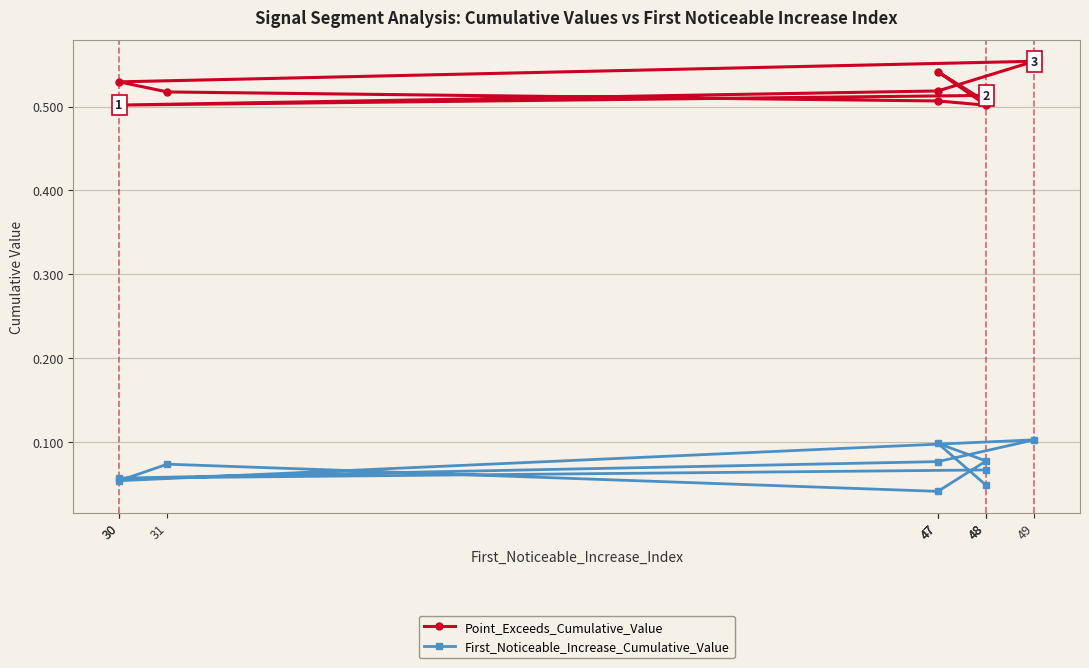

Which series has the largest total across all categories?

Point_Exceeds_Cumulative_Value